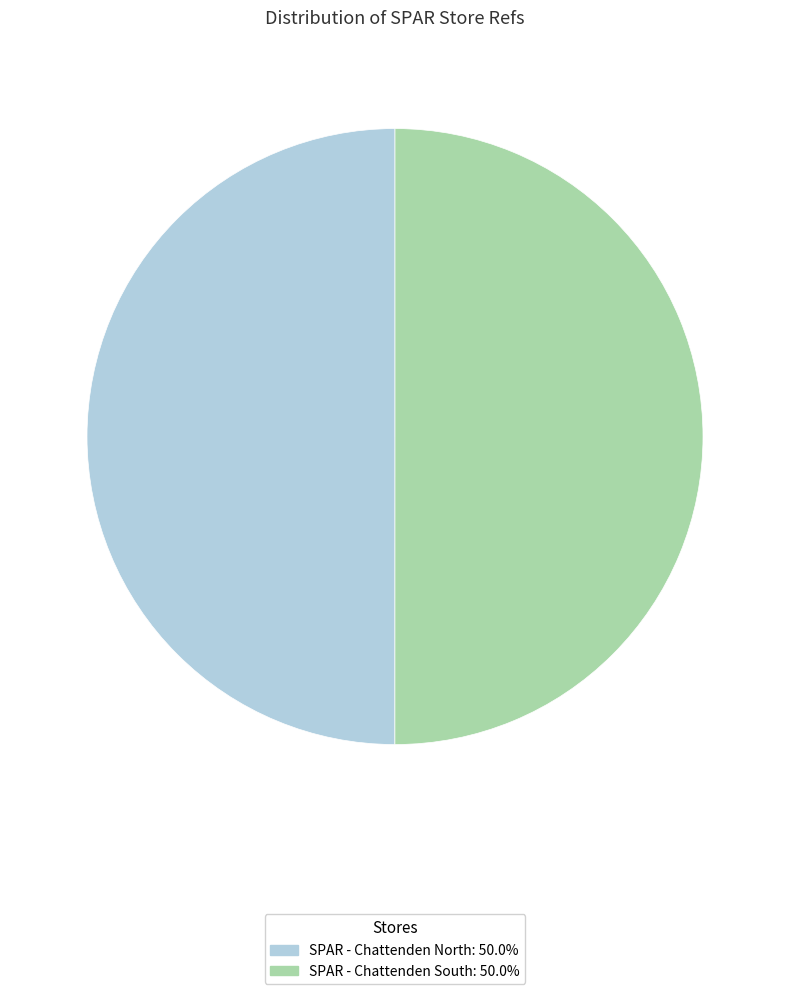

The SPAR - Chattenden South slice represents 43% of the pie. True or false?

False